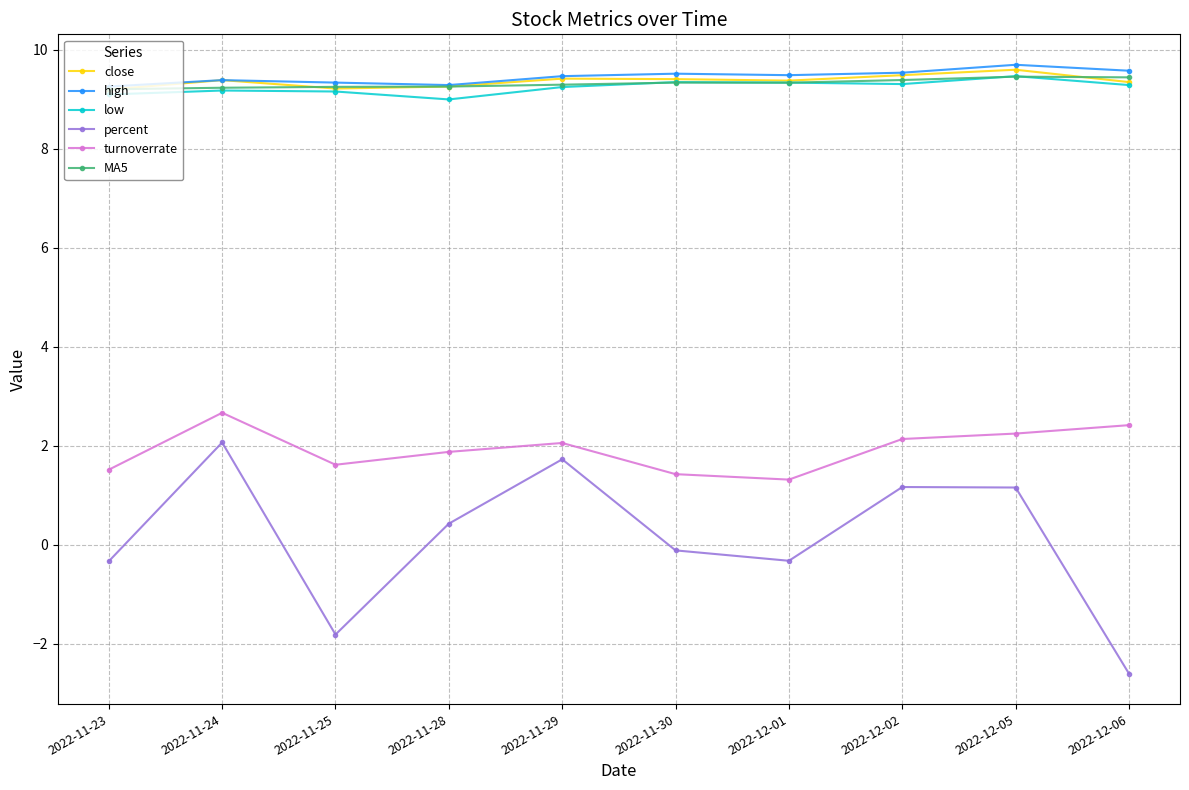

Where is the first local minimum for turnoverrate?

2022-11-25